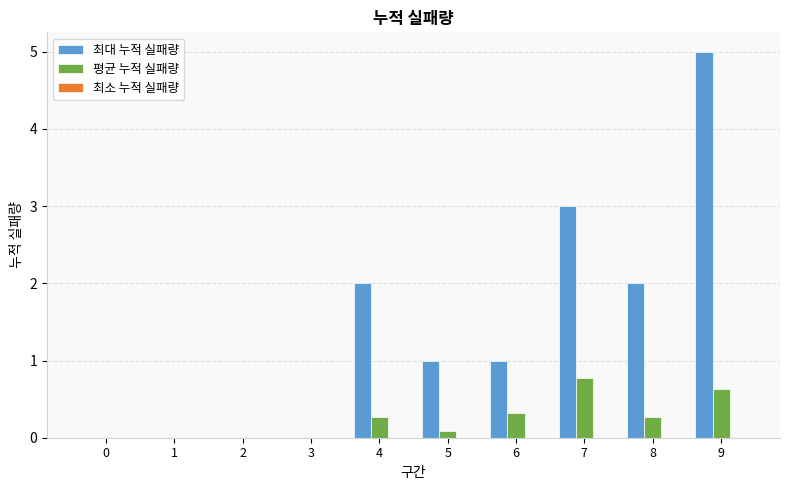

Which category has the highest value across all series?

9